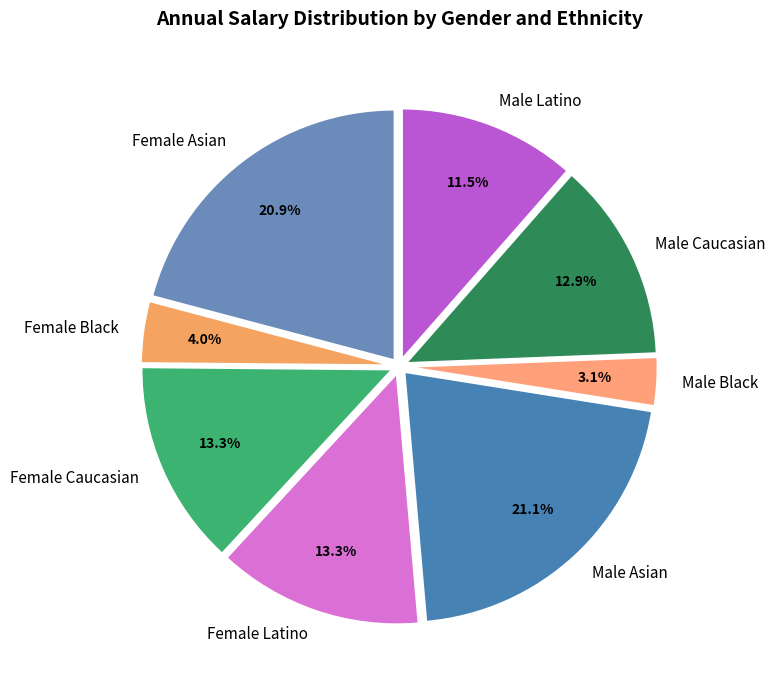

What percentage is the Male Asian slice, to the nearest percent?

21%